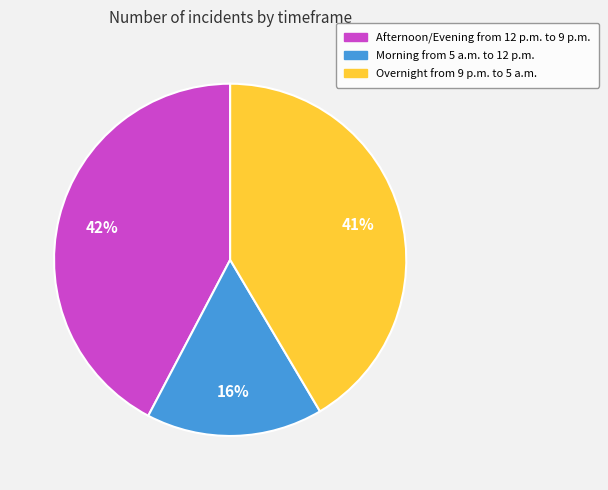

To the nearest percent, what is the difference between the Morning from 5 a.m. to 12 p.m. and Afternoon/Evening from 12 p.m. to 9 p.m. slice percentages?

26%